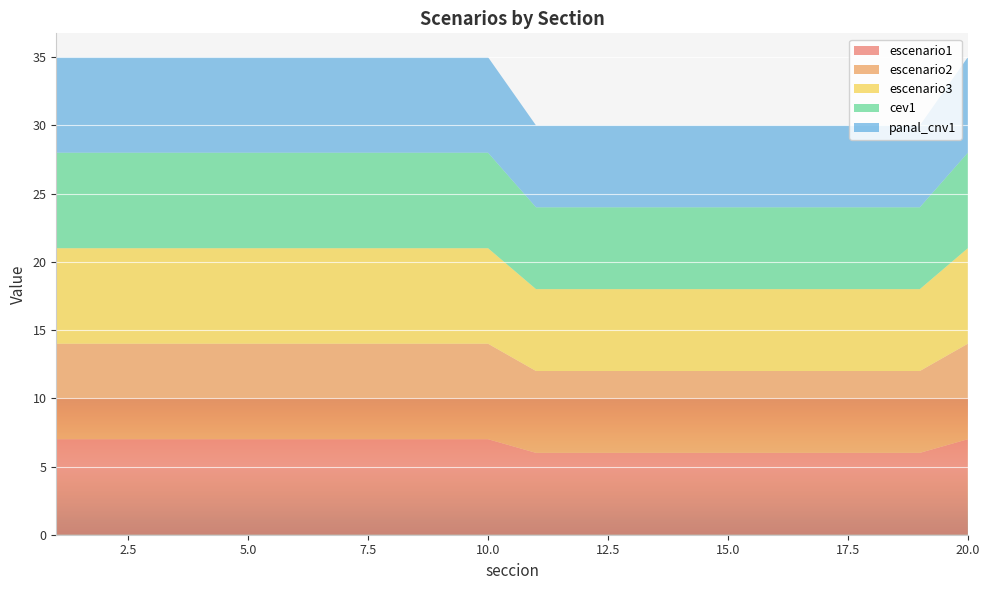

Reading left to right, what are all the values shown in this chart?

escenario1: 7	7	7	7	7	7	7	7	7	7	6	6	6	6	6	6	6	6	6	7
escenario2: 7	7	7	7	7	7	7	7	7	7	6	6	6	6	6	6	6	6	6	7
escenario3: 7	7	7	7	7	7	7	7	7	7	6	6	6	6	6	6	6	6	6	7
cev1: 7	7	7	7	7	7	7	7	7	7	6	6	6	6	6	6	6	6	6	7
panal_cnv1: 7	7	7	7	7	7	7	7	7	7	6	6	6	6	6	6	6	6	6	7